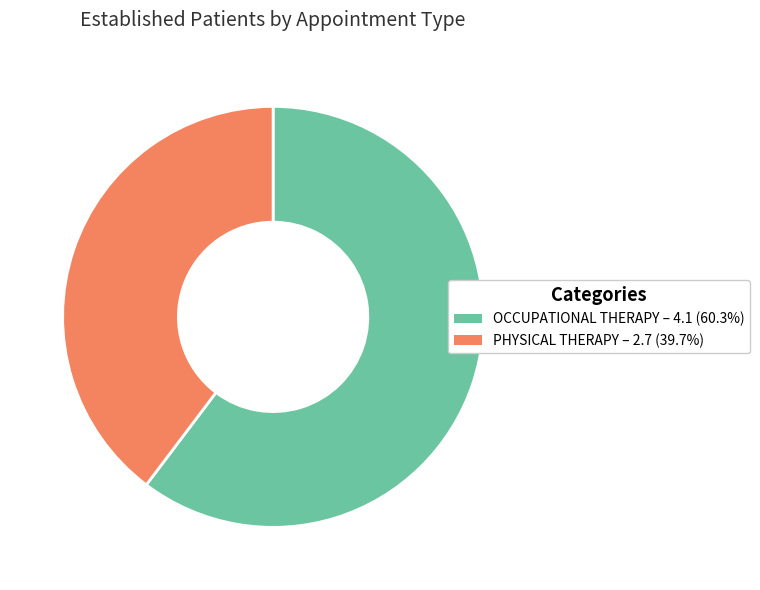

Combined, do PHYSICAL THERAPY and OCCUPATIONAL THERAPY account for over 50%?

Yes